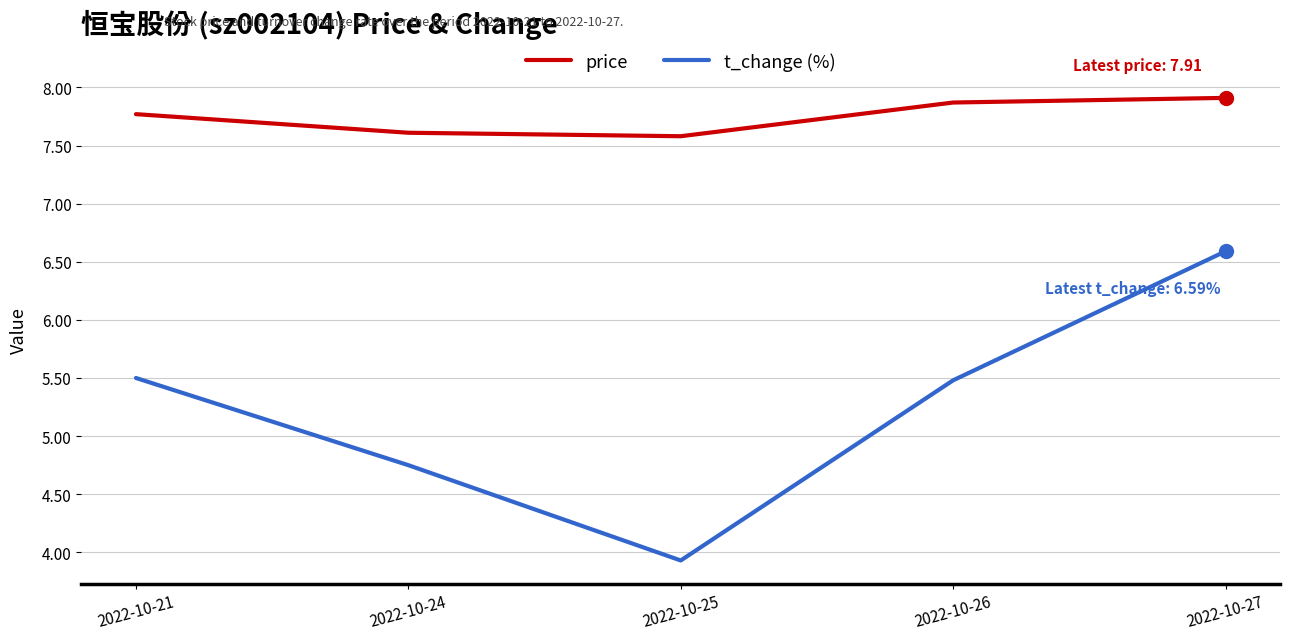

How many values in the t_change (%) series are below 5?

2